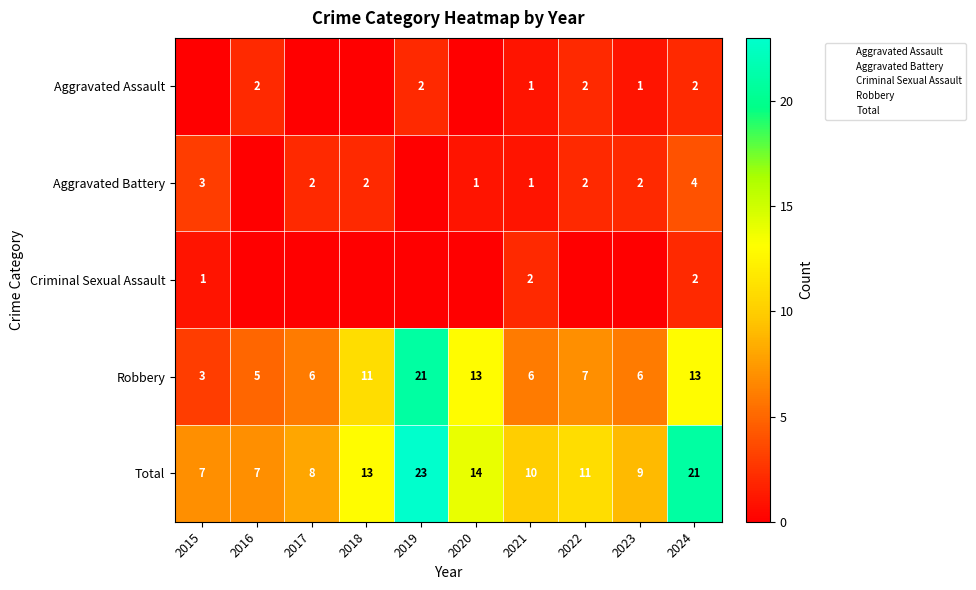

What is the sum of the Robbery values at 2024 and 2016?

18